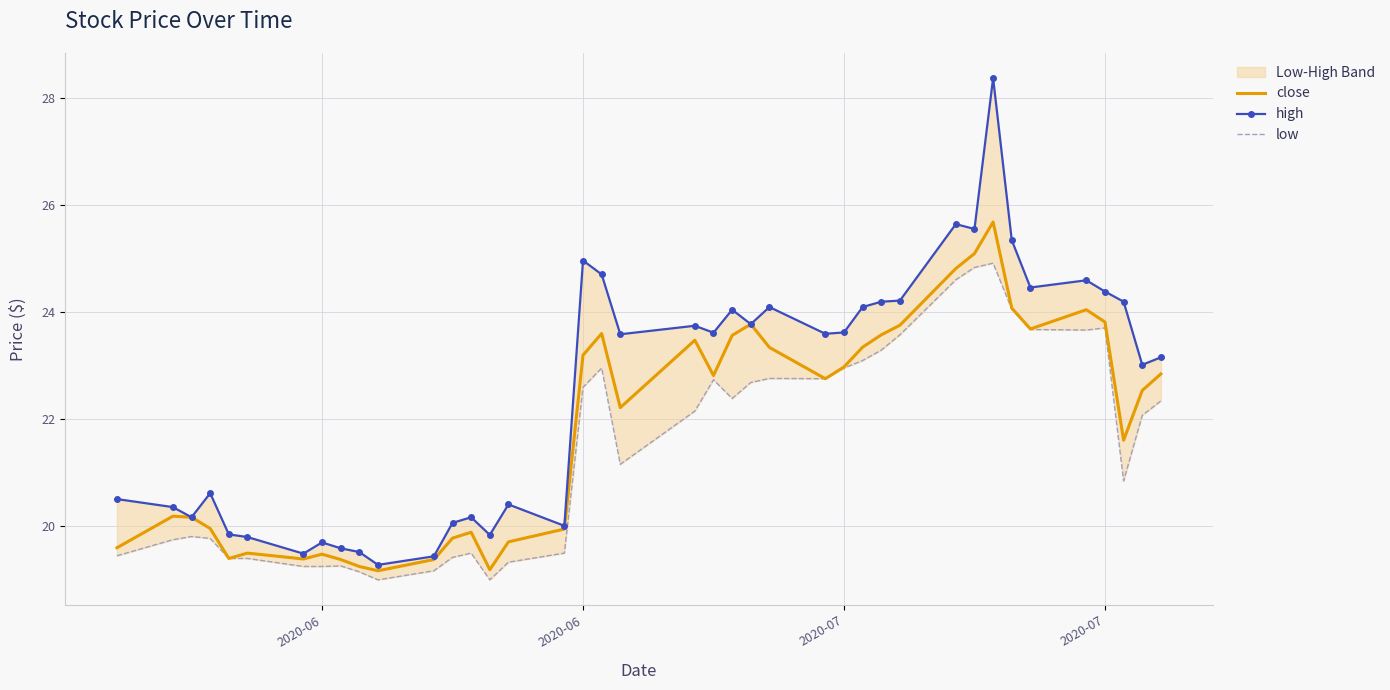

True or false: high and low intersect in this chart.

False